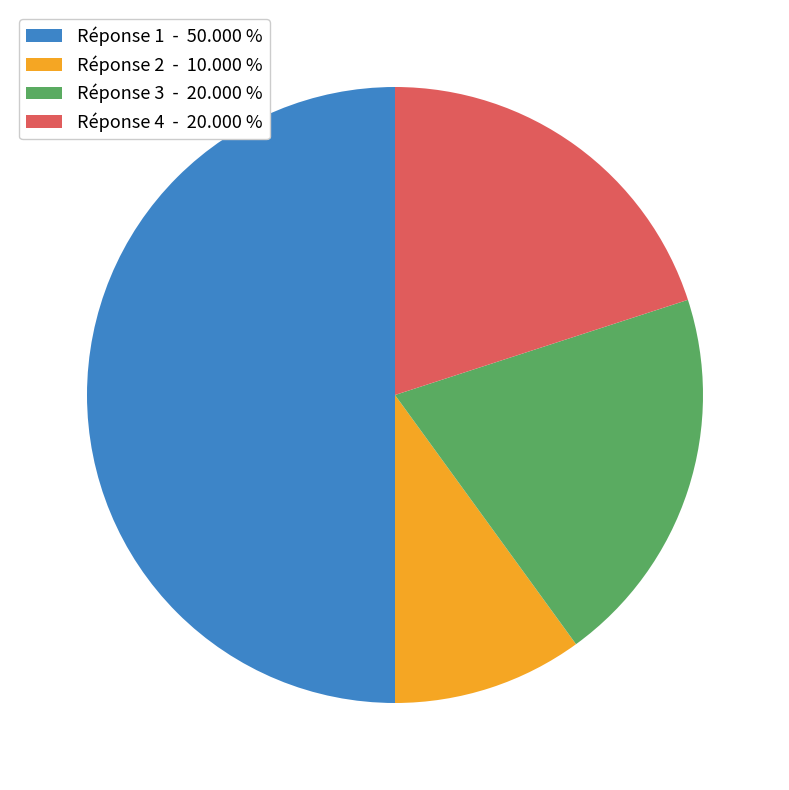

Do Réponse 1 - 50.000 % and Réponse 2 - 10.000 % together represent more than half of the pie?

Yes